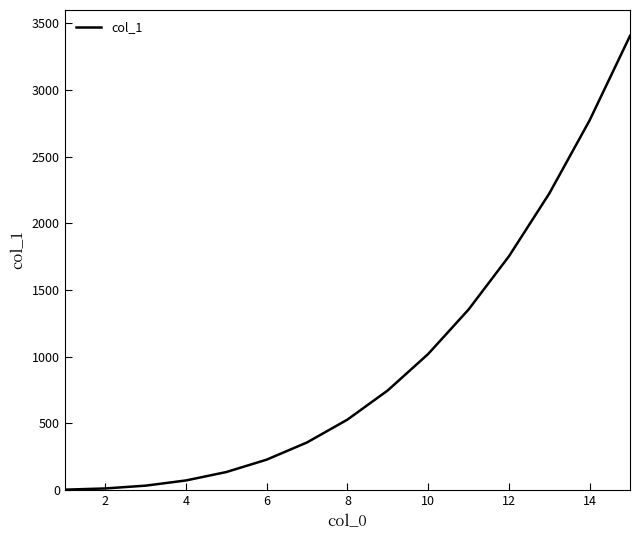

What is the greatest value displayed?

3406